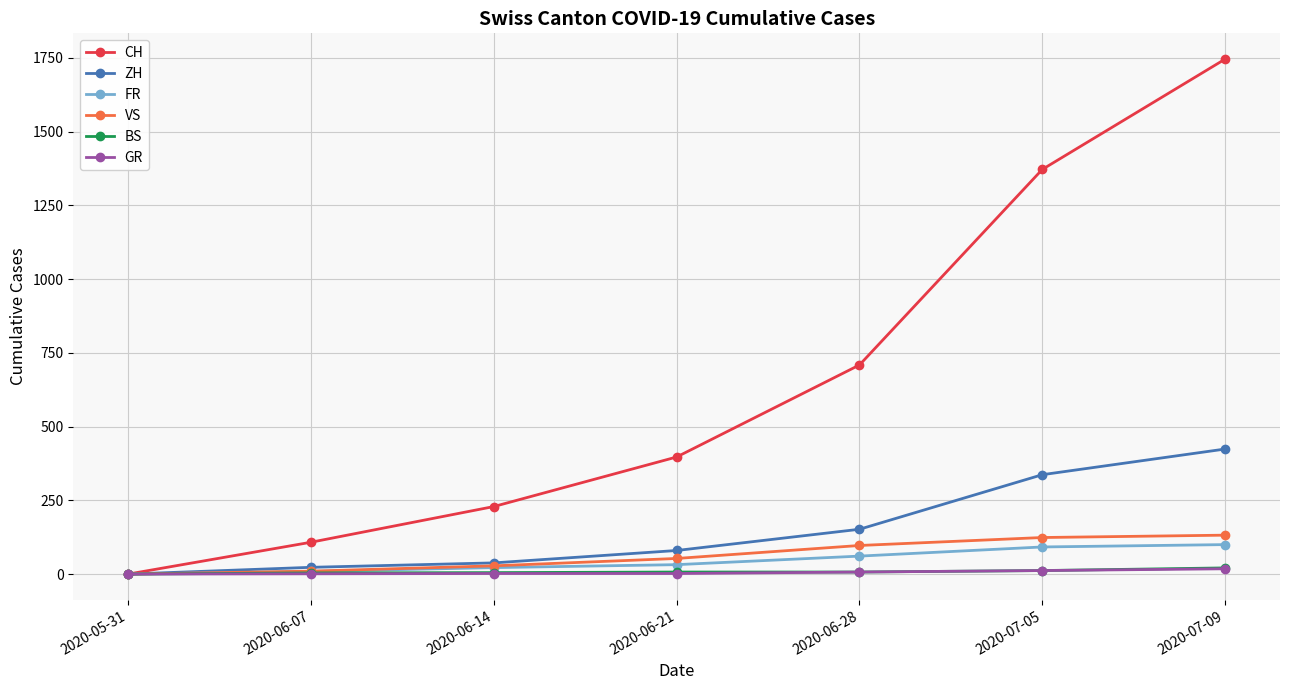

What is the average value of the ZH series?

151